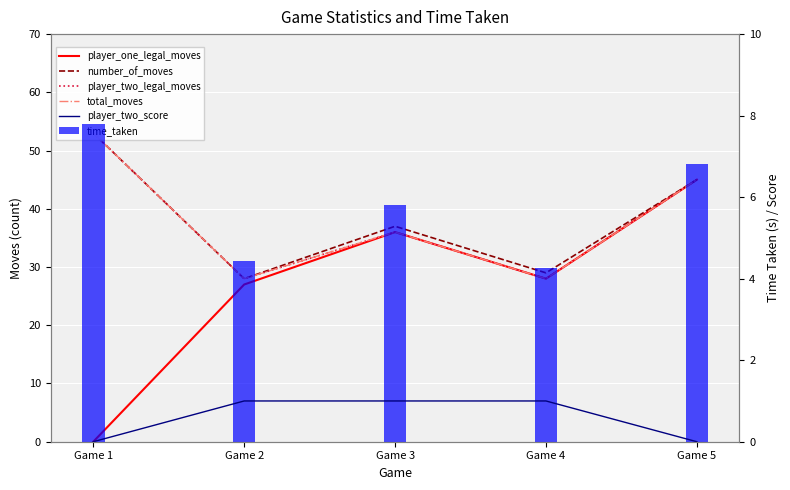

Reading left to right, what are all the values shown in this chart?

player_one_legal_moves: Game 1=0.0	Game 2=27.0	Game 3=36.0	Game 4=28.0	Game 5=45.0
number_of_moves: Game 1=53.0	Game 2=28.0	Game 3=37.0	Game 4=29.0	Game 5=45.0
player_two_legal_moves: Game 1=53.0	Game 2=28.0	Game 3=36.0	Game 4=28.0	Game 5=45.0
total_moves: Game 1=53.0	Game 2=28.0	Game 3=36.0	Game 4=28.0	Game 5=45.0
player_two_score: Game 1=0.0	Game 2=1.0	Game 3=1.0	Game 4=1.0	Game 5=0.0
time_taken: Game 1=7.8	Game 2=4.4	Game 3=5.8	Game 4=4.3	Game 5=6.8